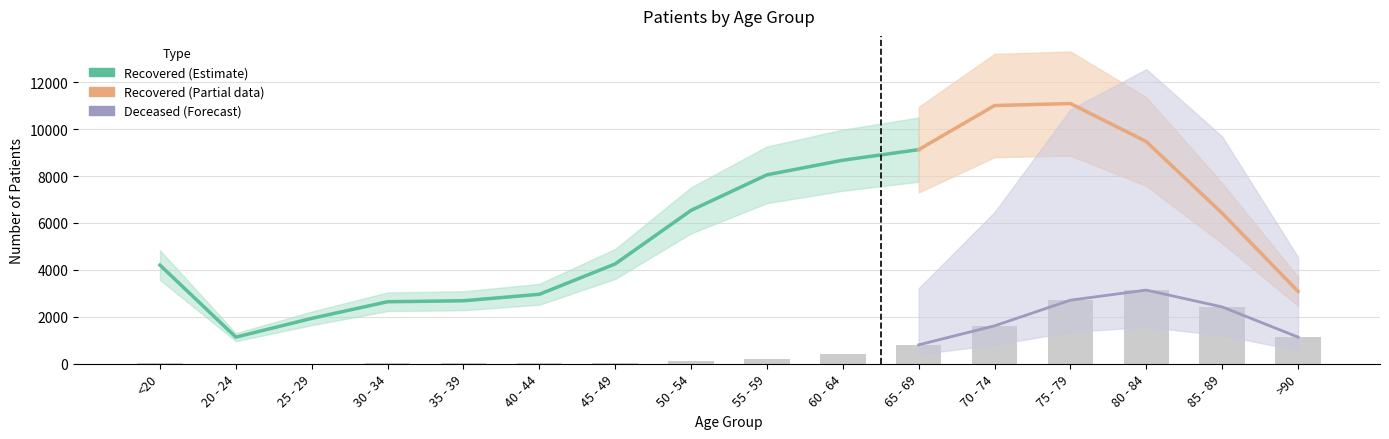

How many bars are there in total?

16